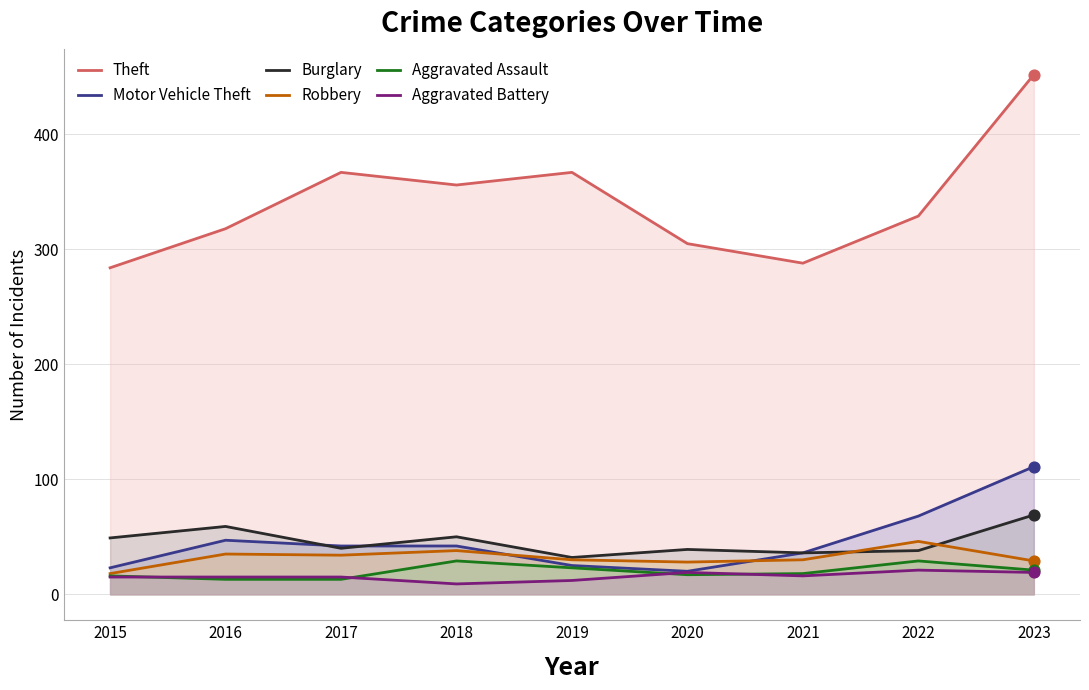

Which series has the largest total across all categories?

Theft